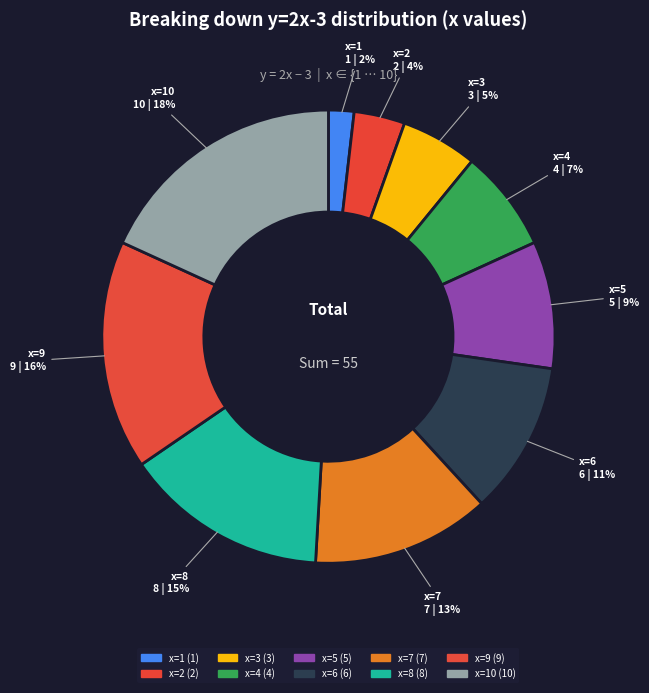

To the nearest percent, what portion does x=3 represent?

5%